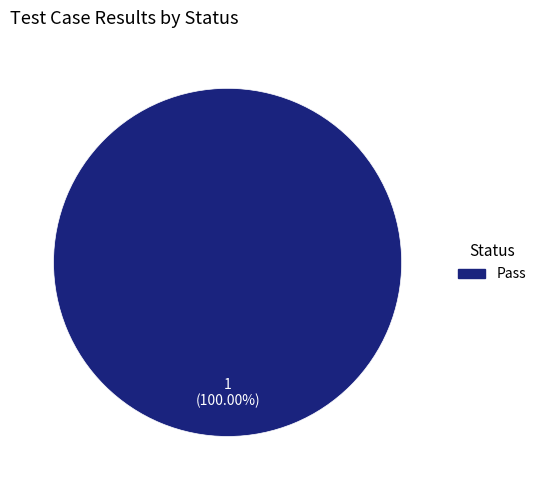

Does any single category account for the majority?

Yes